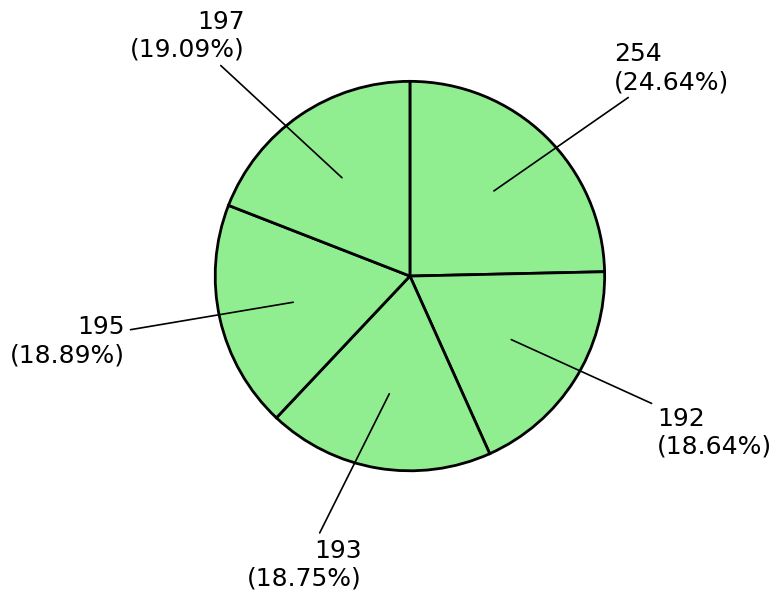

Count the number of slices in the pie.

5